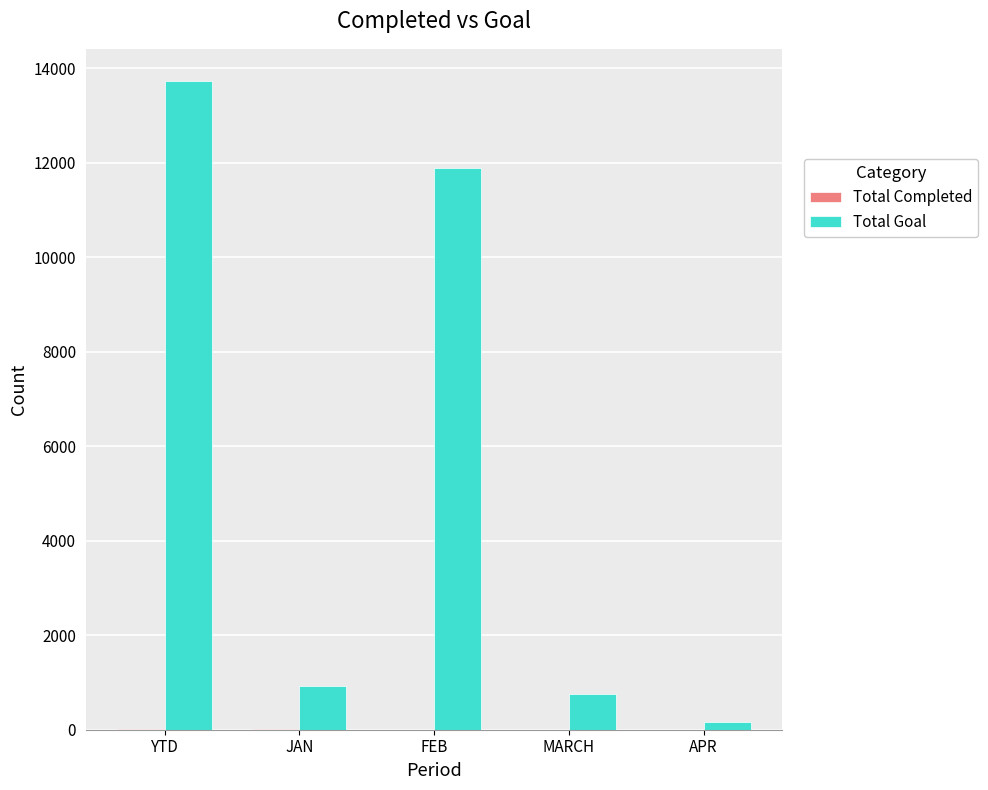

What is the sum of all Total Goal values?

27442